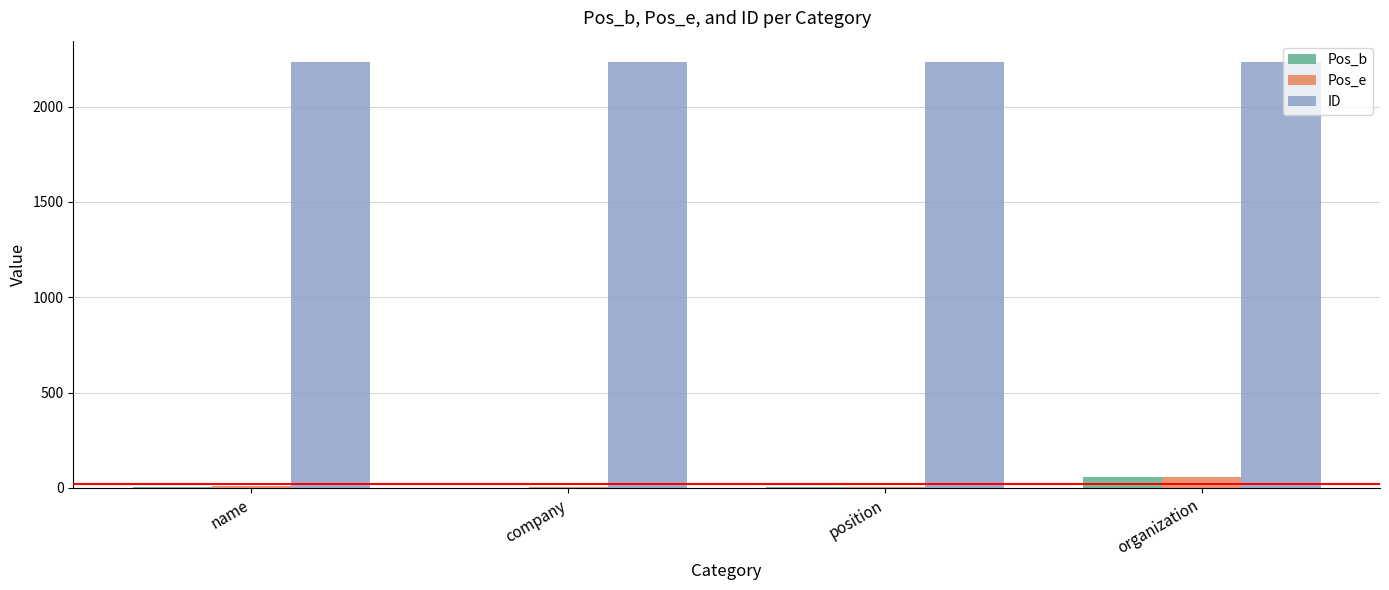

What value does the Pos_e series have at position?

6